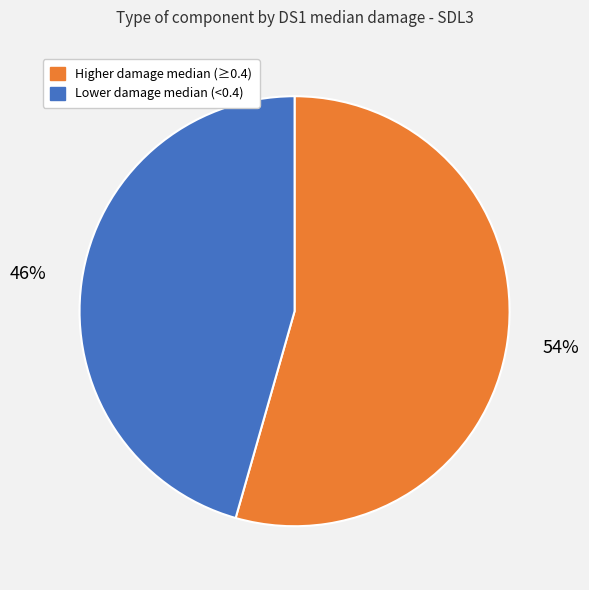

Is there a majority slice in this chart?

Yes